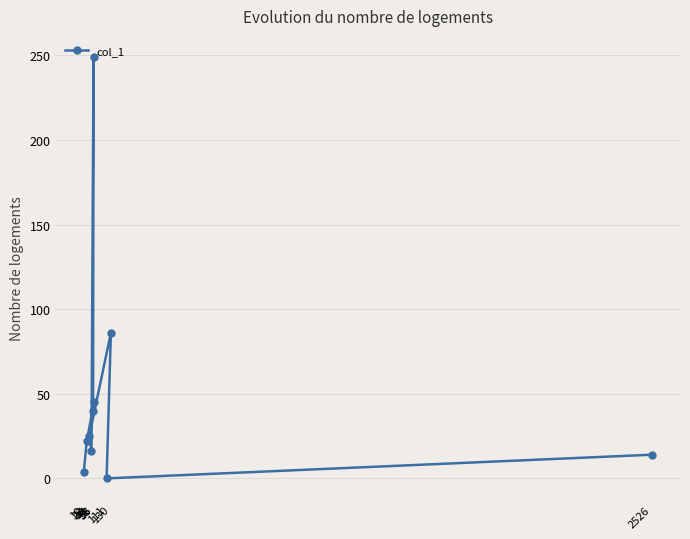

What is the difference between the second highest and second lowest values?

82